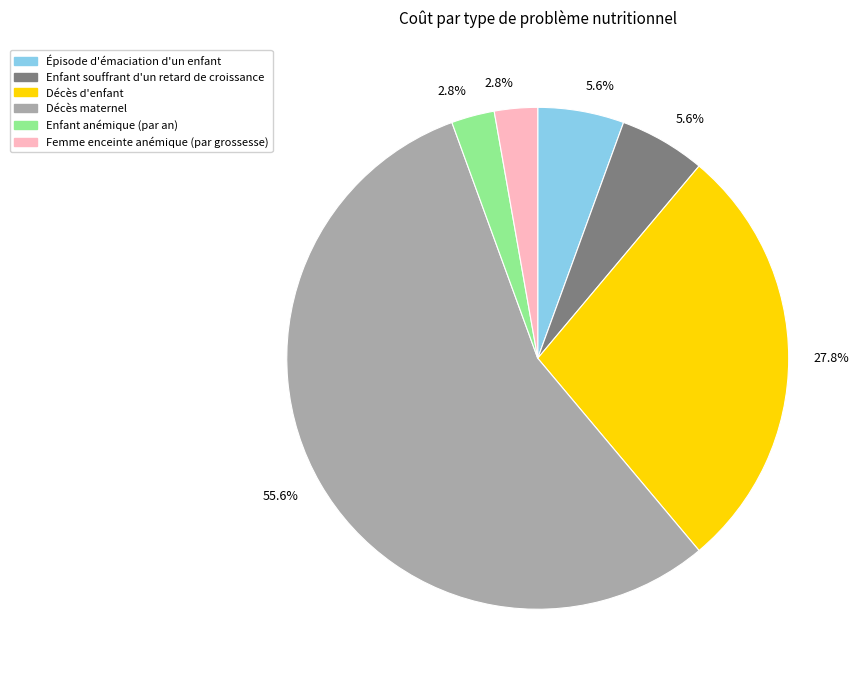

Does Épisode d'émaciation d'un enfant account for over 50% of the chart?

No